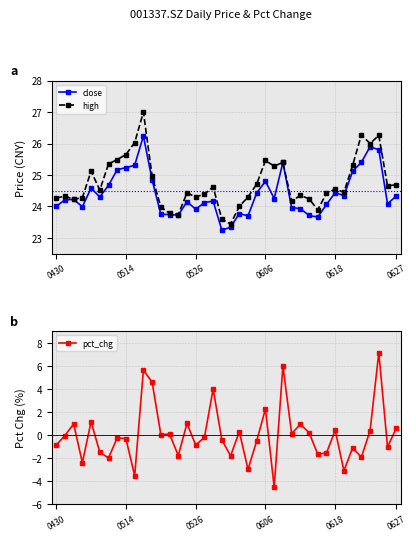

Is it true that high equals 24.6 at 0618?

True